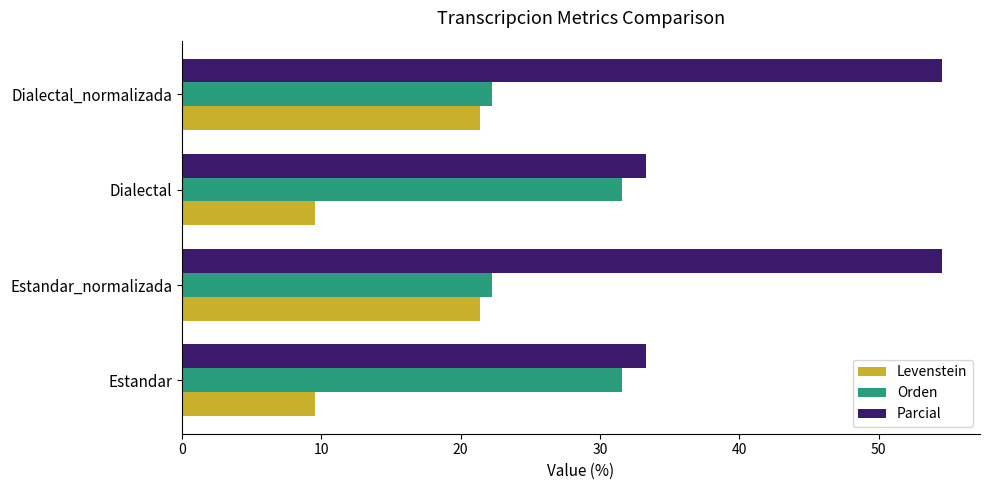

True or false: Levenstein has a value of 32.6 at Estandar_normalizada.

False